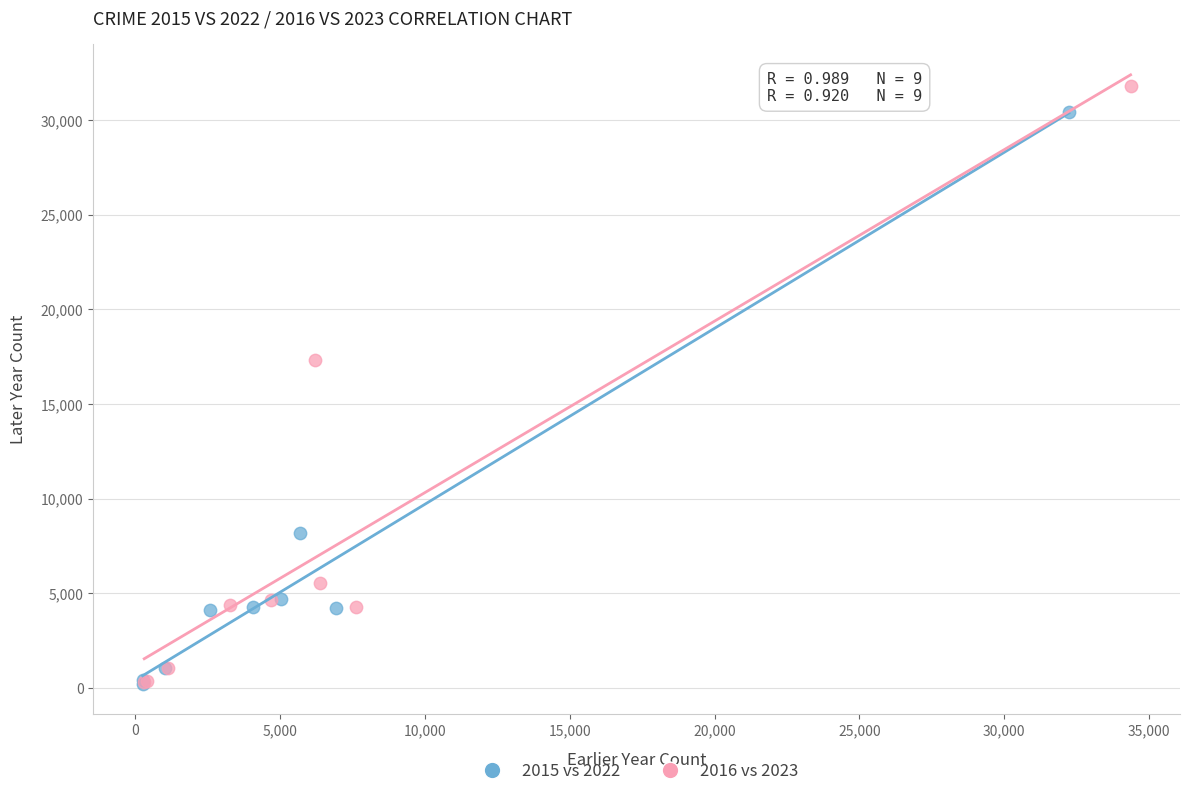

Which series has the largest Y range (max minus min)?

2016 vs 2023